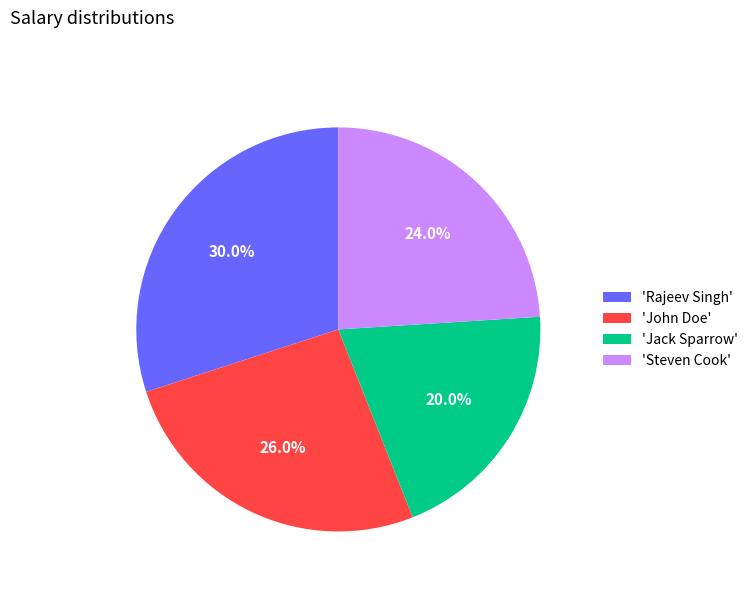

How much of the chart is everything except 'John Doe'?

74.0%